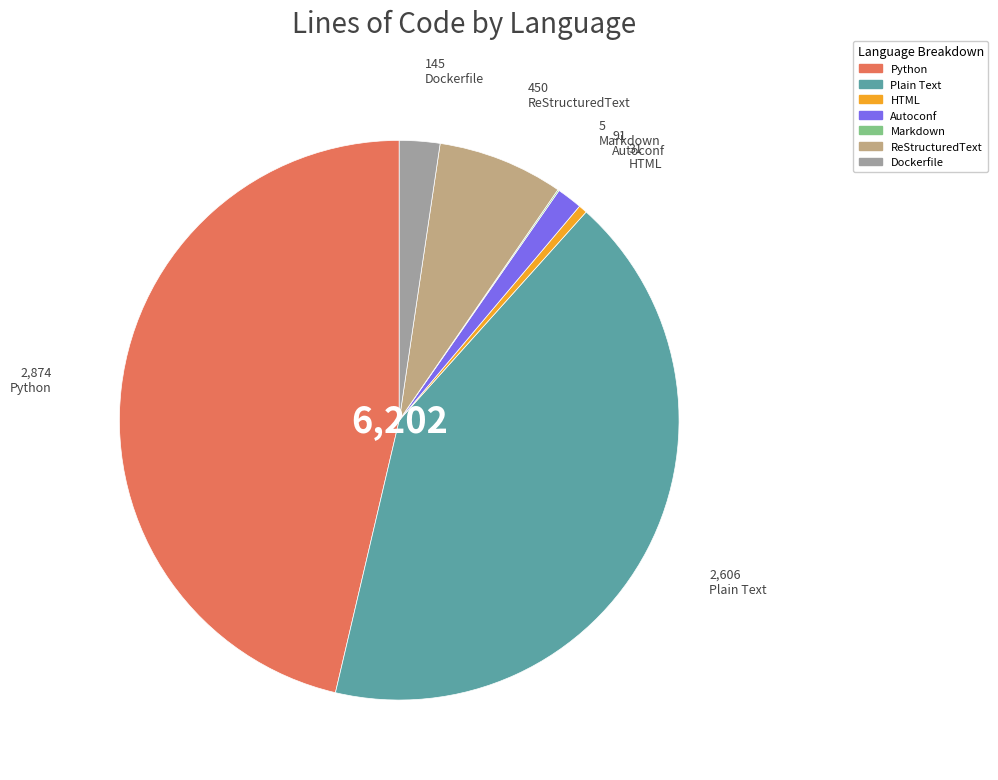

Do Autoconf and ReStructuredText together represent more than half of the pie?

No